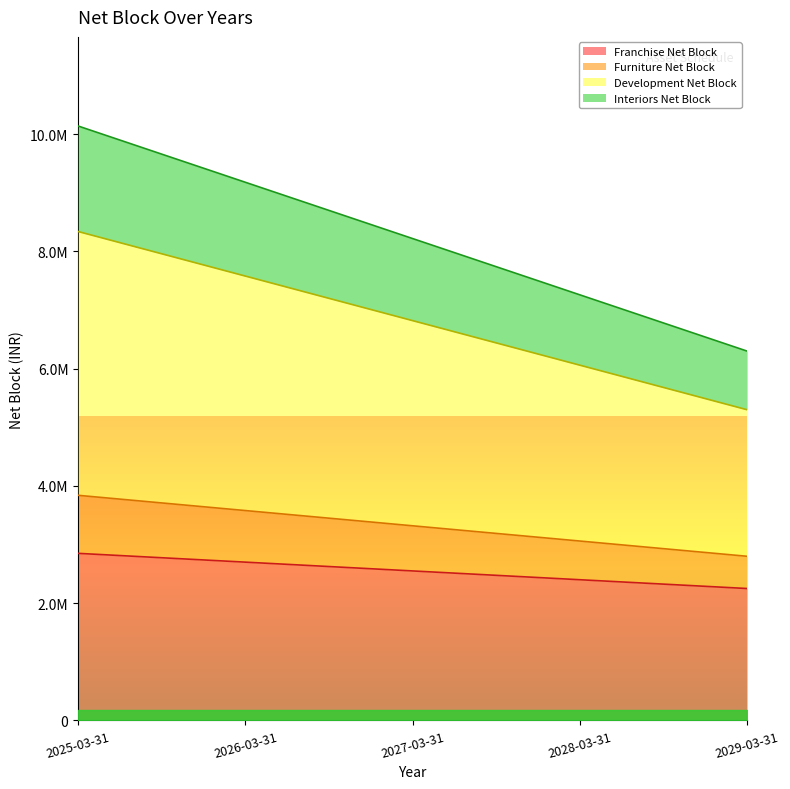

Reading right to left, transcribe all the data shown in this chart.

Franchise Net Block: 2250000	2400000	2550000	2700000	2850000
Furniture Net Block: 2800000	3060000	3320000	3580000	3840000
Development Net Block: 5300000	6060000	6820000	7580000	8340000
Interiors Net Block: 6300000	7260000	8220000	9180000	10140000